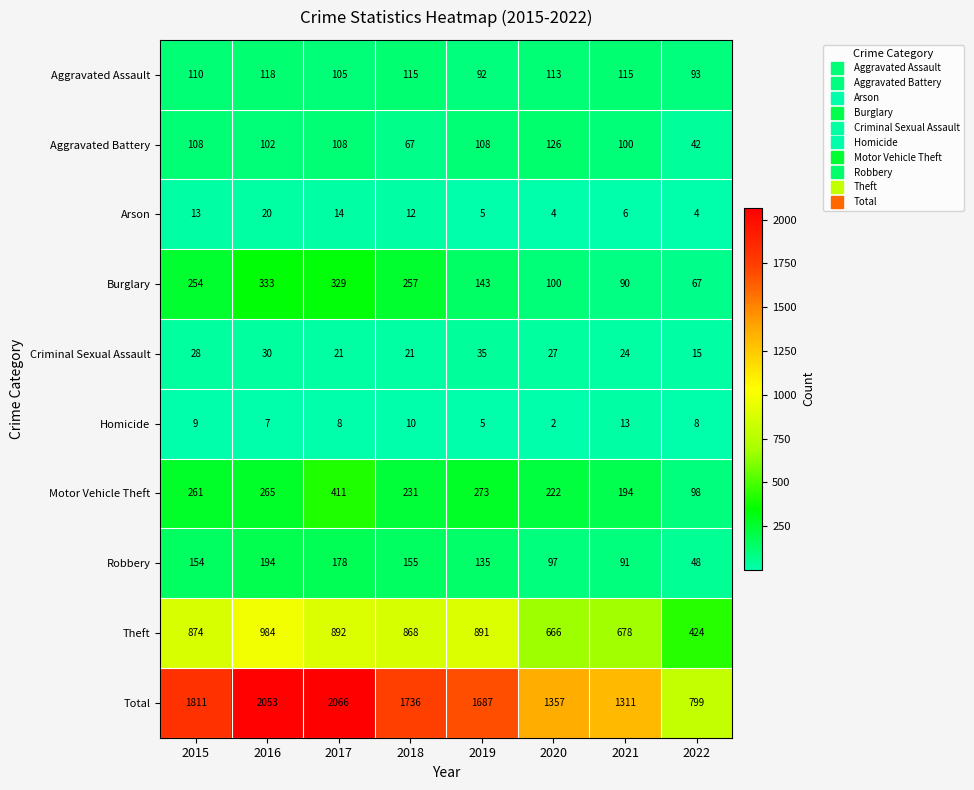

Which series has the widest spread of values?

Total